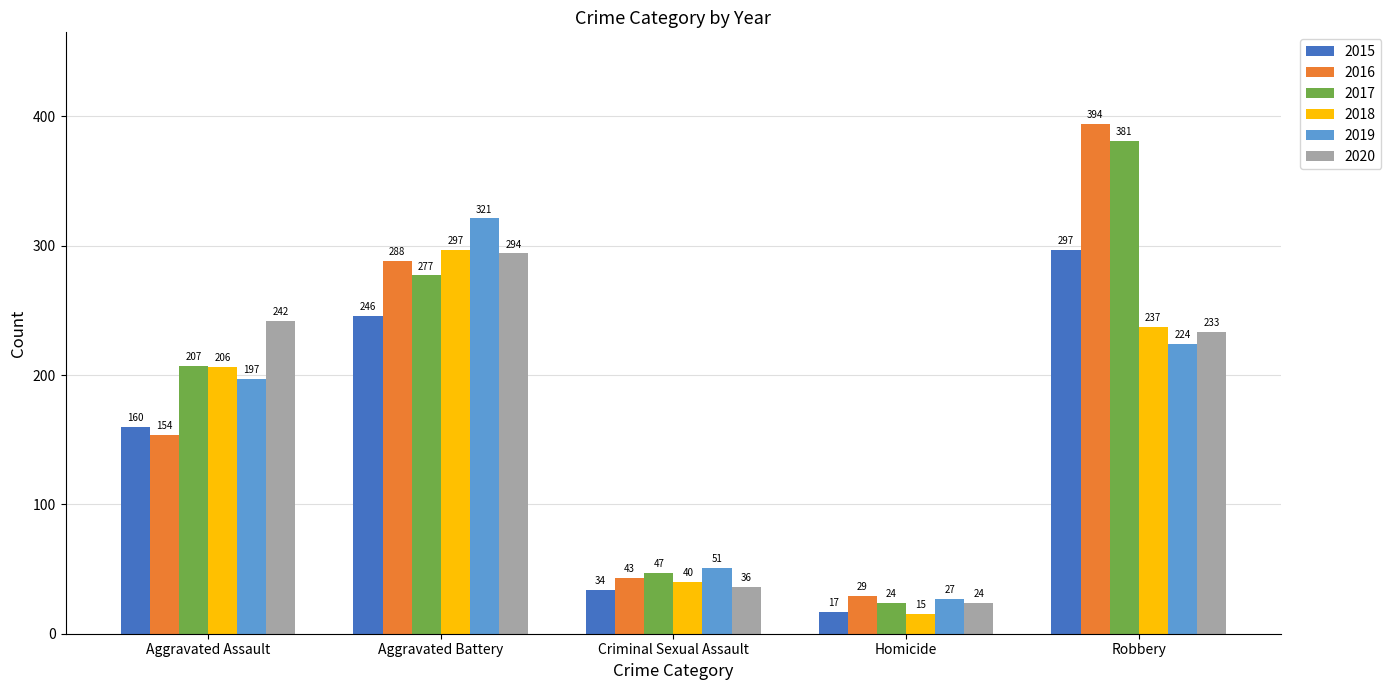

What is the label of the 3rd bar from the left?

Criminal Sexual Assault